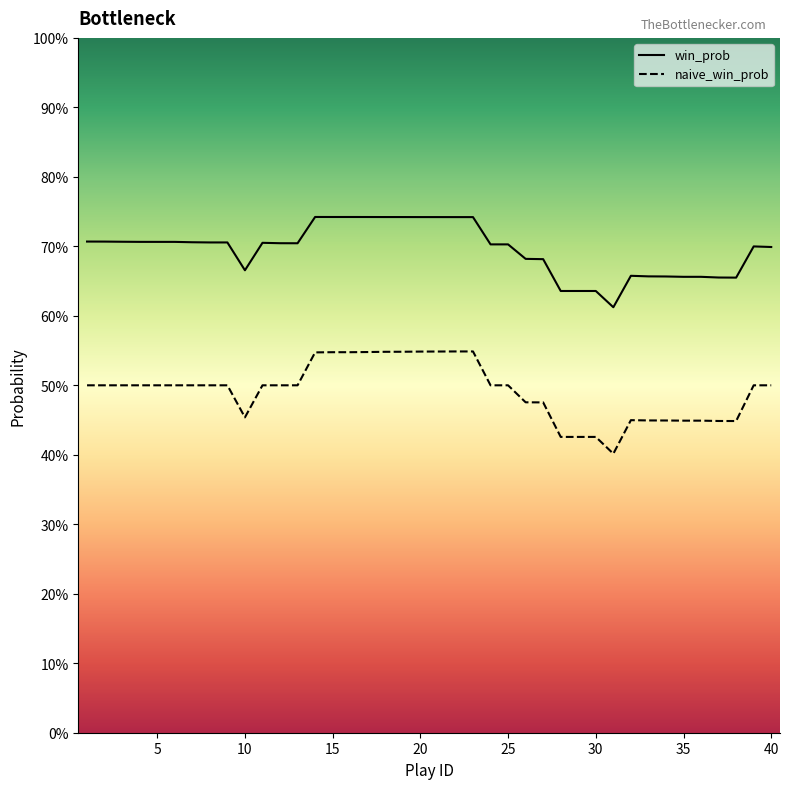

Is the value of naive_win_prob at 1 greater than the value of win_prob at 23?

No